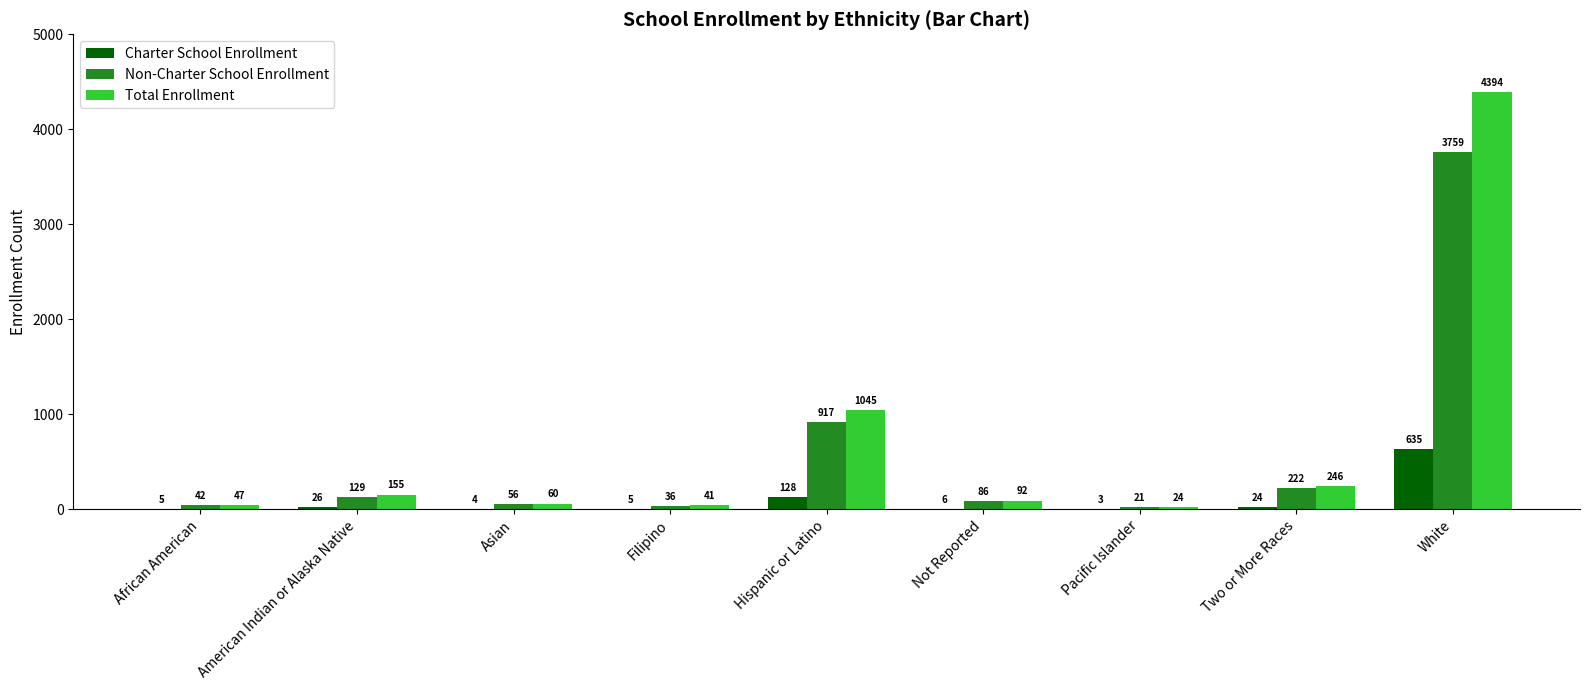

What are all the series names shown in the legend?

Charter School Enrollment, Non-Charter School Enrollment, Total Enrollment